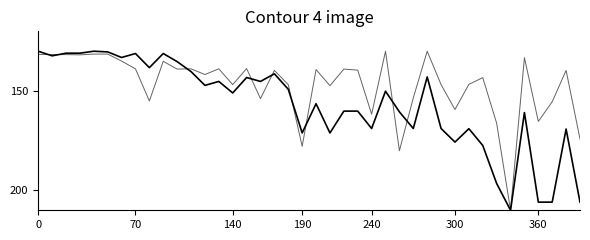

How many lines are shown in the chart?

2